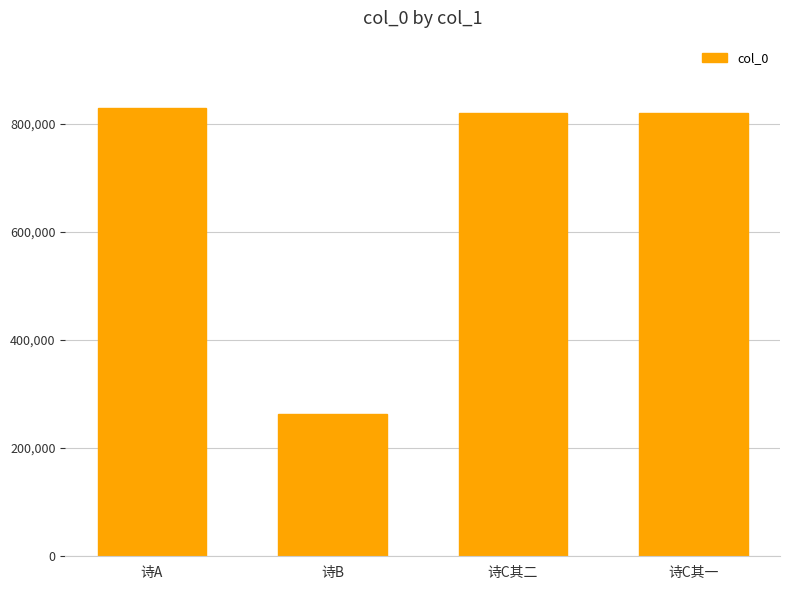

The value at 诗C其二 is 820020. True or false?

True